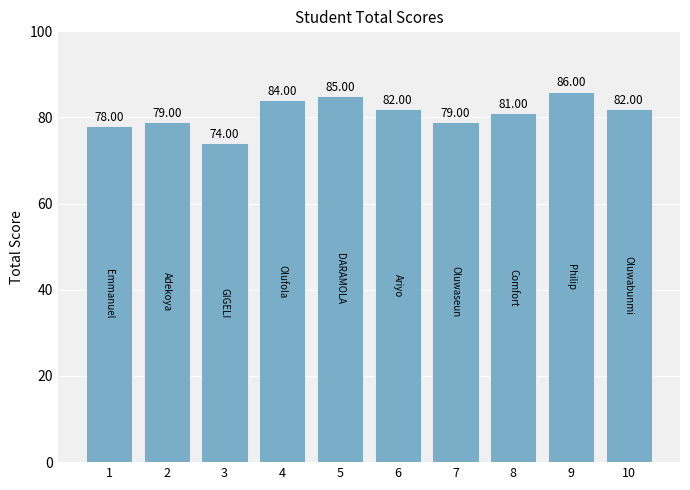

Reading left to right, transcribe all the data shown in this chart.

1=78	2=79	3=74	4=84	5=85	6=82	7=79	8=81	9=86	10=82